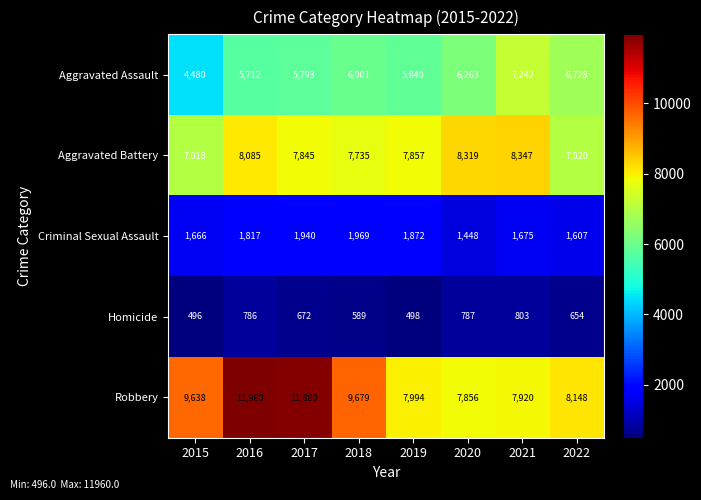

What is the approximate value of Aggravated Assault at 2020, to the nearest 100?

6300